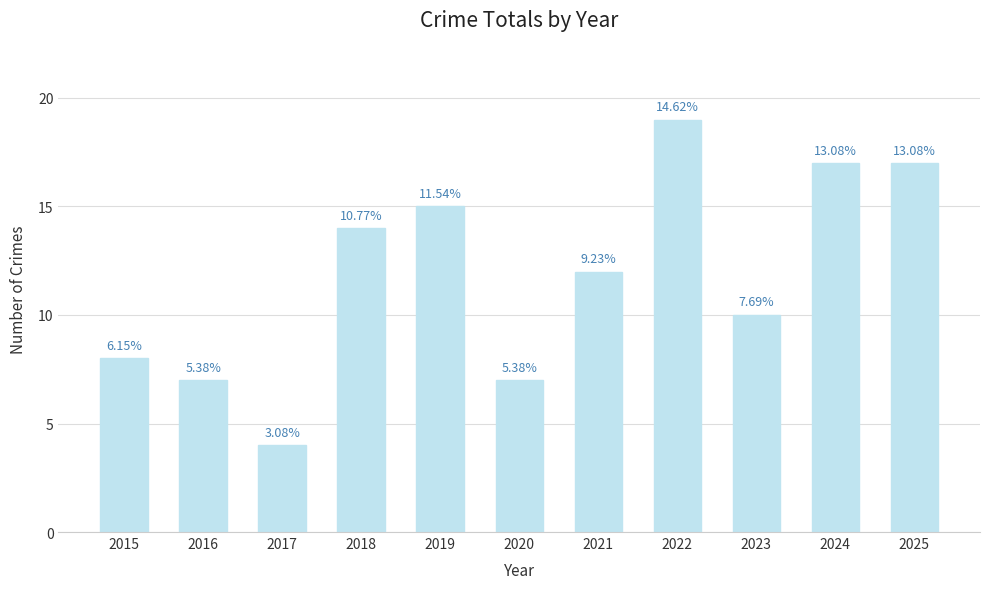

Does the chart contain any negative values?

No